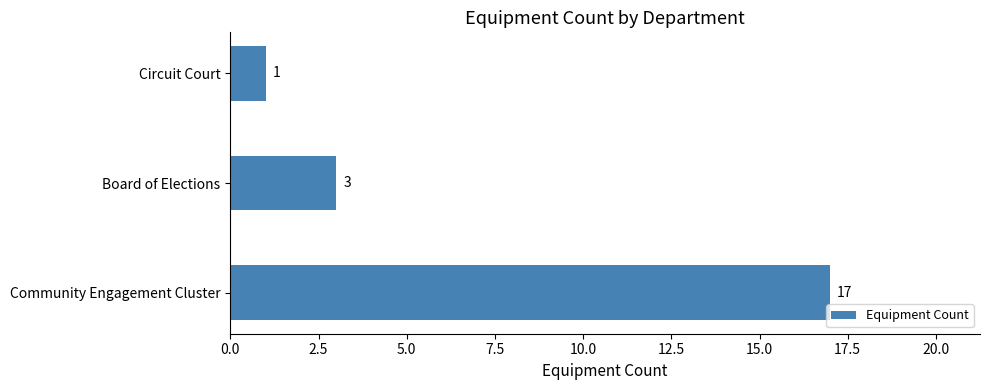

How many bars are there in total?

3